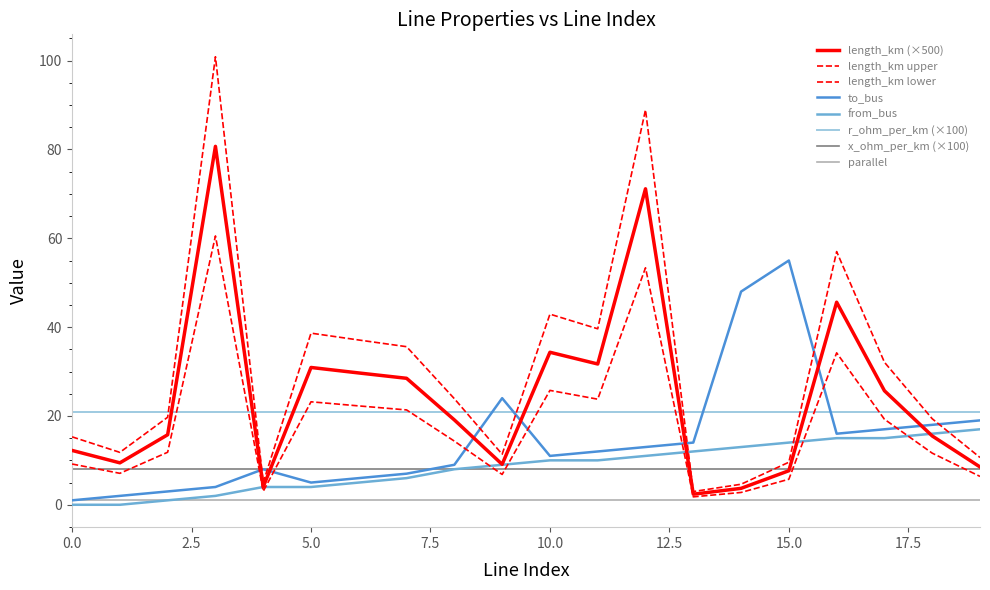

How many lines are shown in the chart?

8